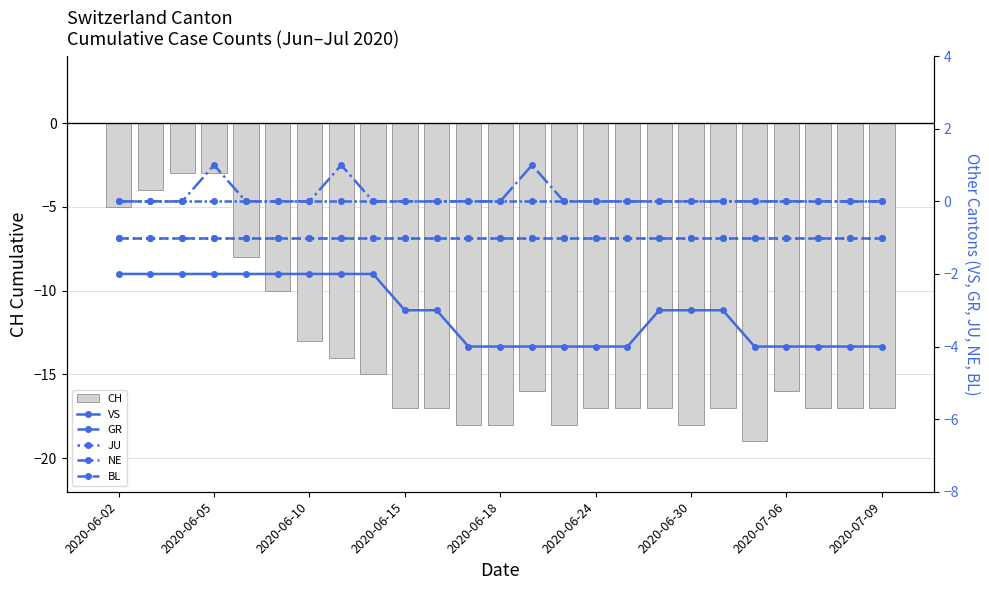

What is the maximum value shown in the chart?

1